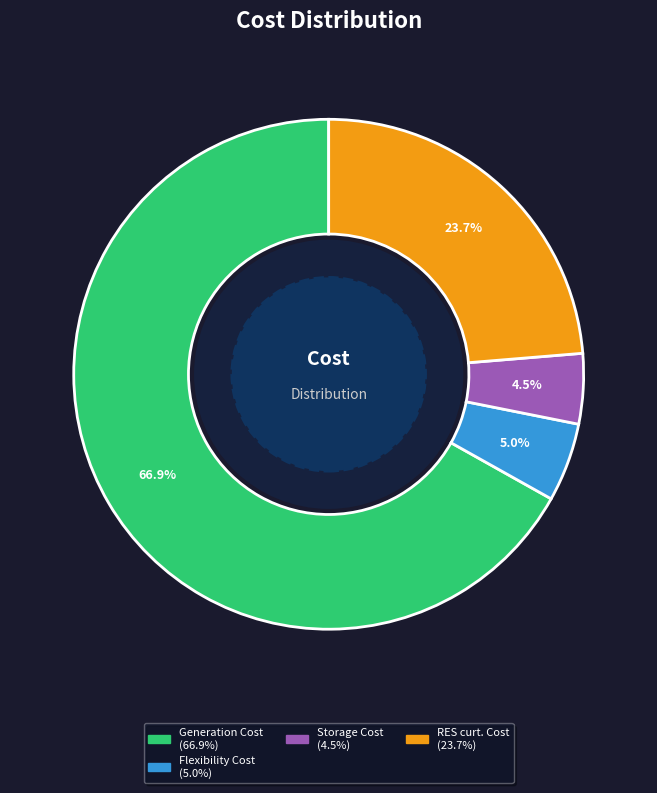

Is there any slice that represents more than half of the pie?

Yes